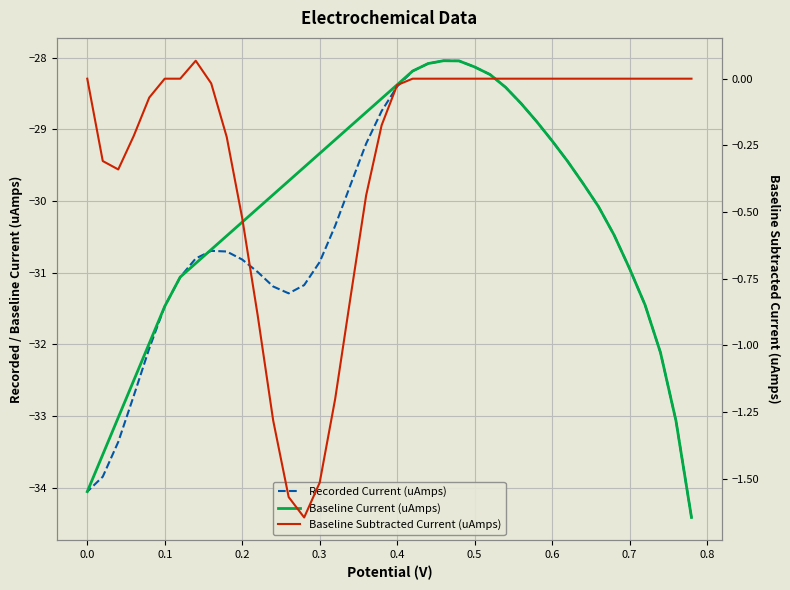

How many interior local peaks does the Baseline Subtracted Current (uAmps) series have?

1